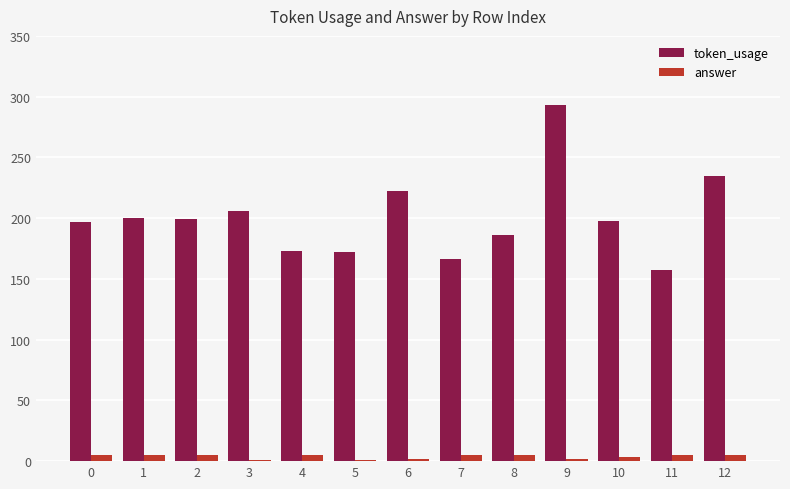

What are all the series names shown in the legend?

token_usage, answer